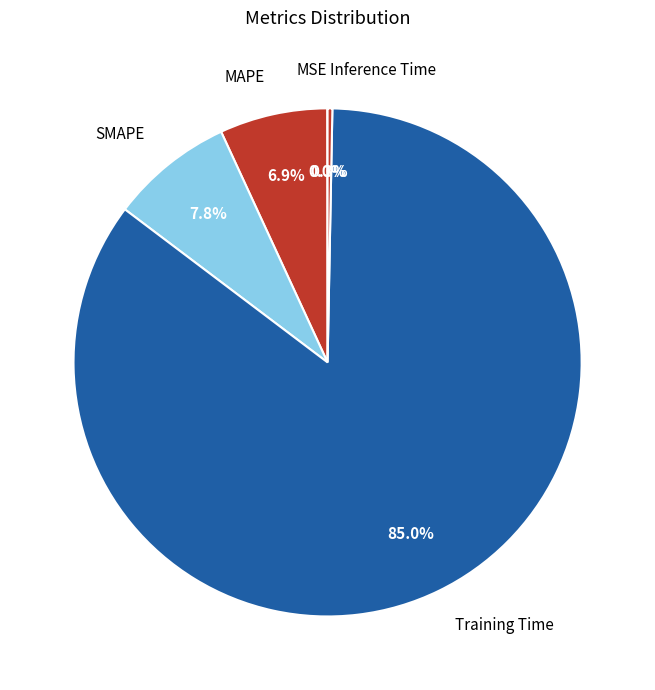

How much of the chart is everything except Training Time?

15.0%